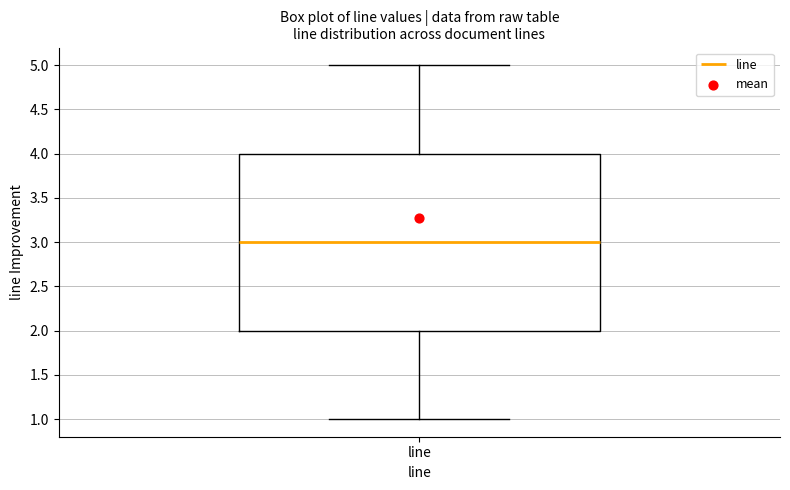

Where does the upper whisker of the box for line end on the y-axis? The values are not printed on the chart, so give them approximately, as read against the axis.

5